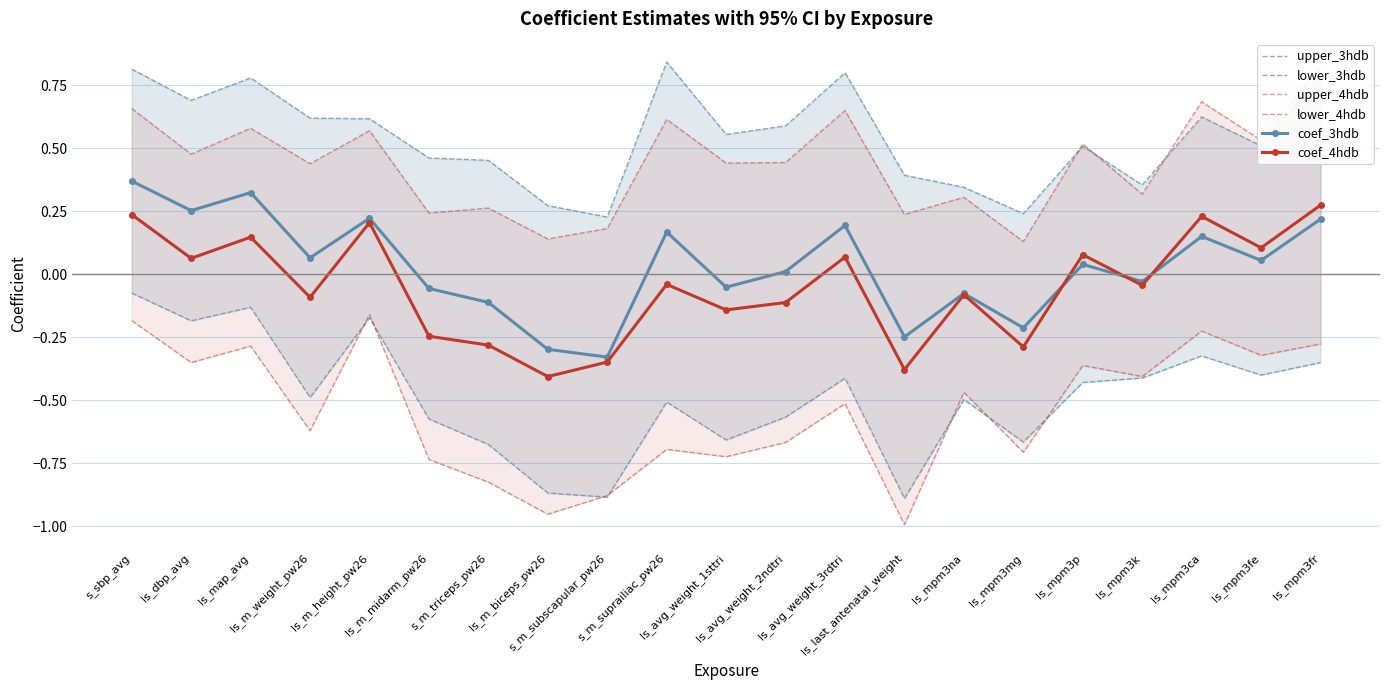

The value of upper_4hdb at ls_mpm3fe is 0.5. True or false?

True